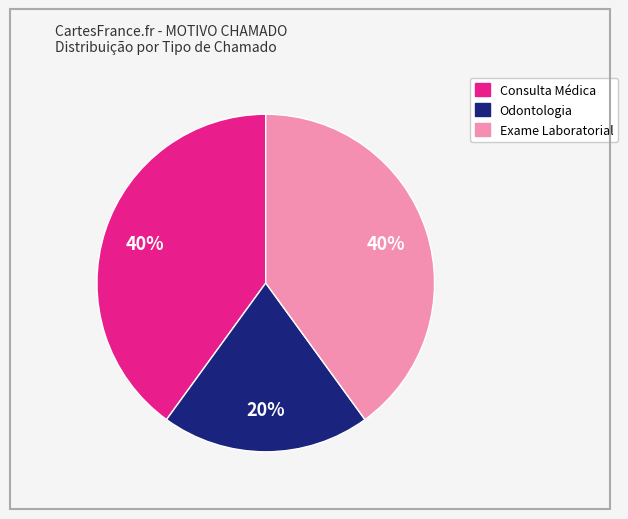

How many slices are in this pie chart?

3